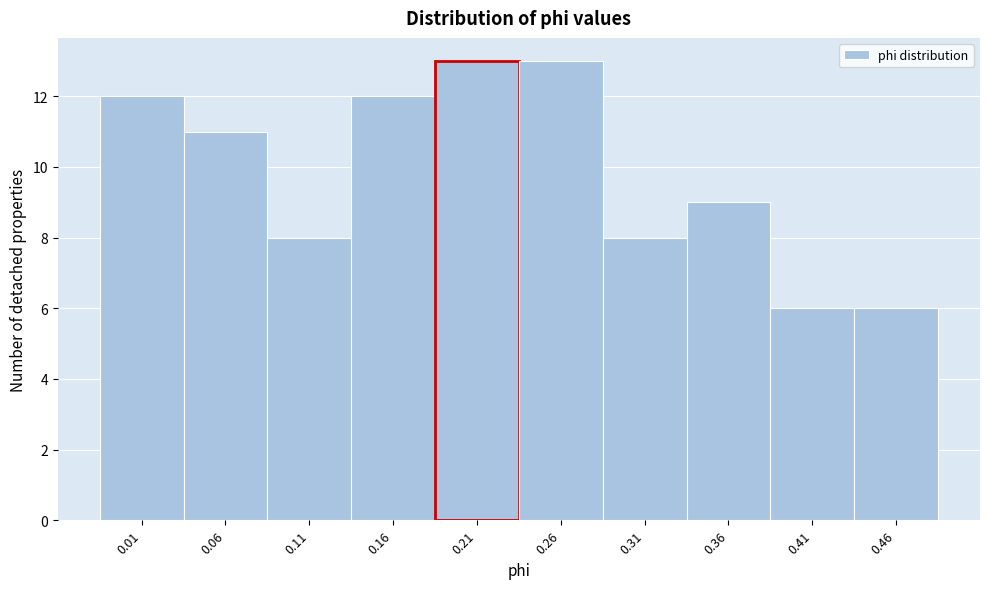

Reading right to left, list all the values displayed in this chart.

6	6	9	8	13	13	12	8	11	12